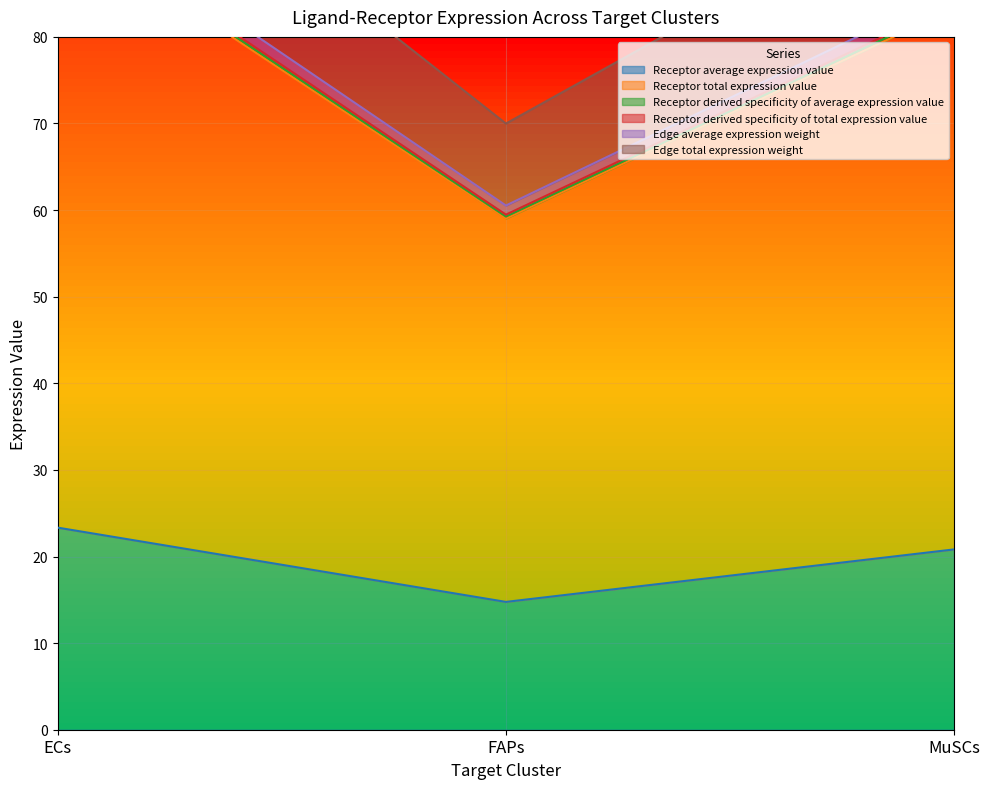

At which category is the sum across all series the highest?

ECs